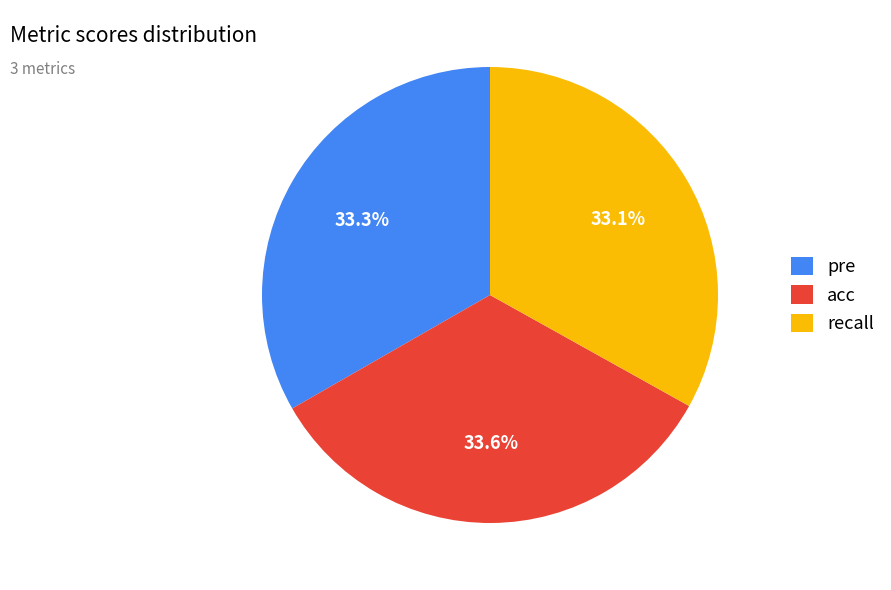

Between recall and acc, which is larger?

acc